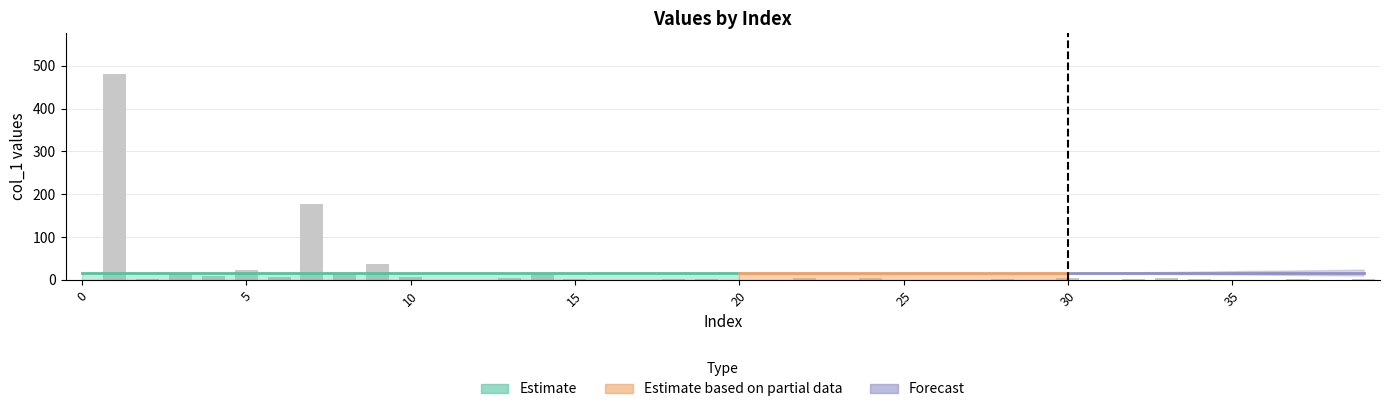

What is the greatest value displayed?

479.8